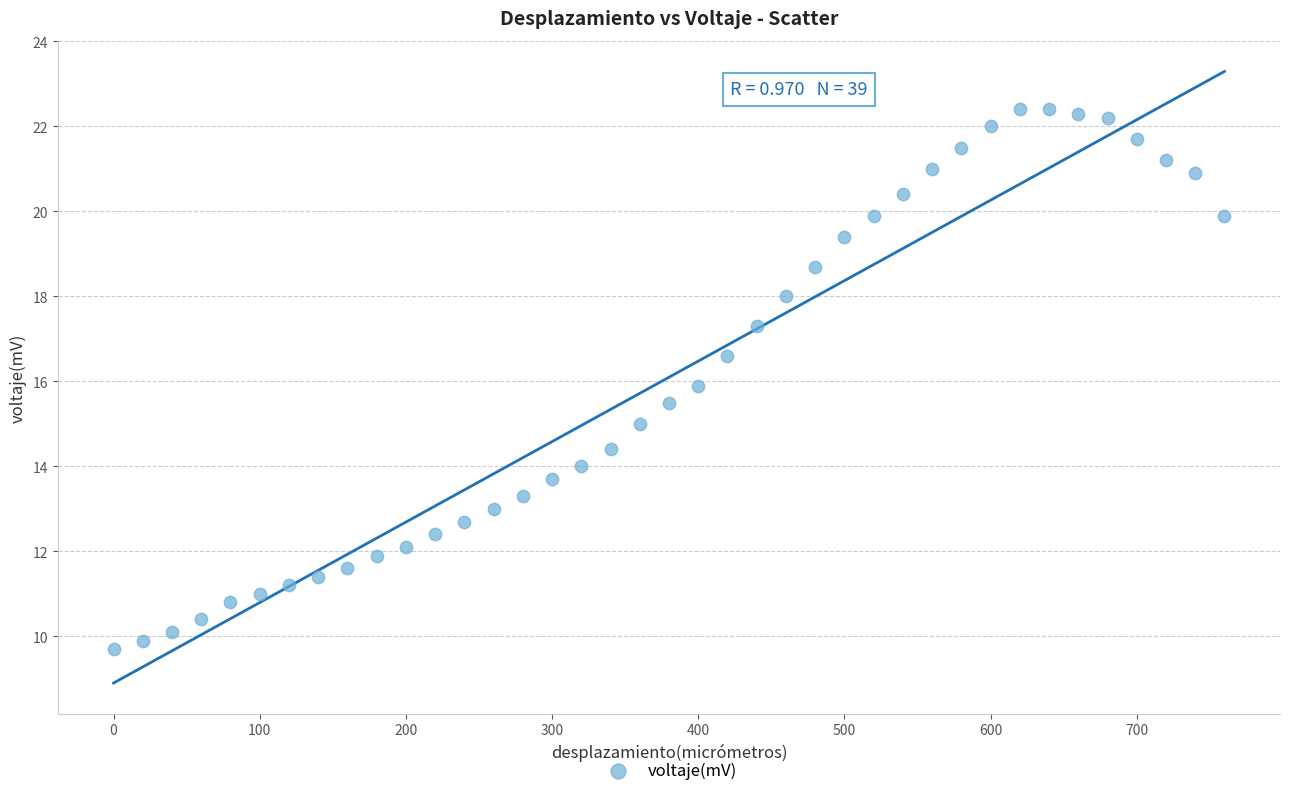

What is the range of Y values (max minus min)?

12.7